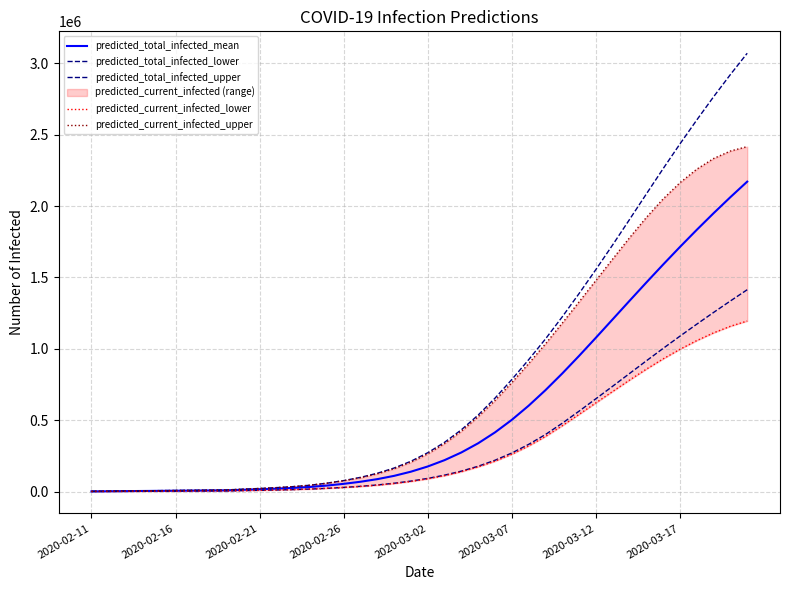

List the series in order of their peak value, highest first.

predicted_total_infected_upper, predicted_current_infected_upper, predicted_total_infected_mean, predicted_total_infected_lower, predicted_current_infected_lower